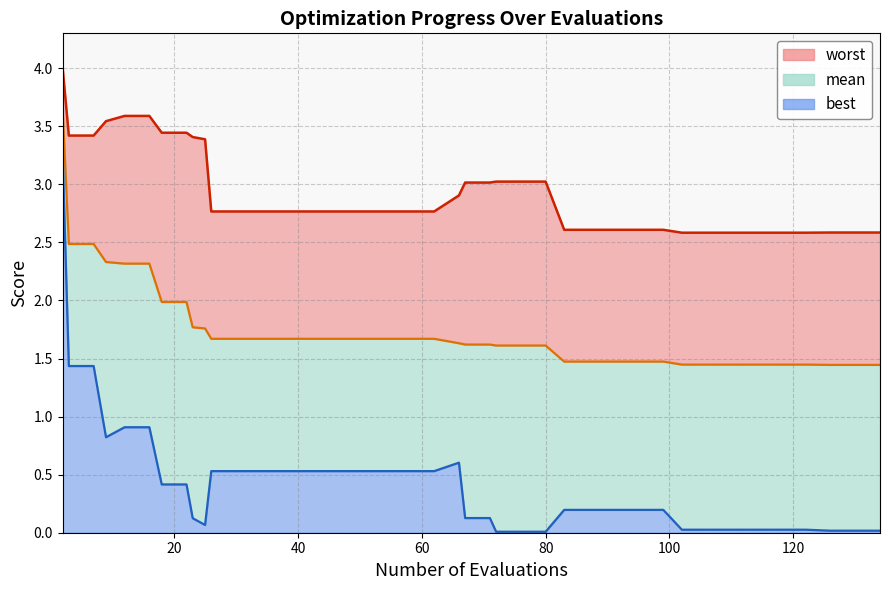

True or false: mean and worst cross at least once.

False